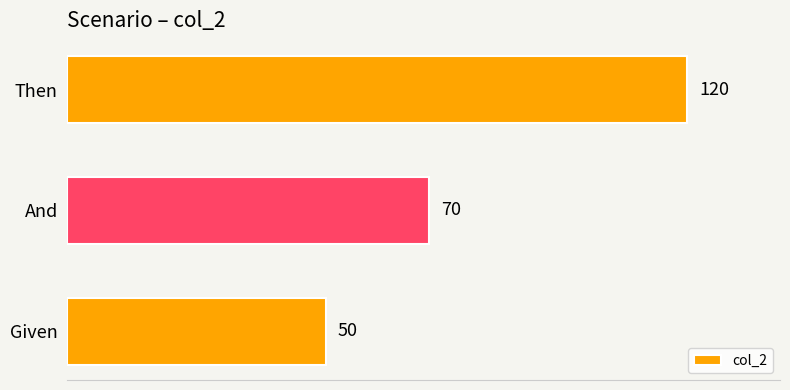

How many data points are less than 70?

1